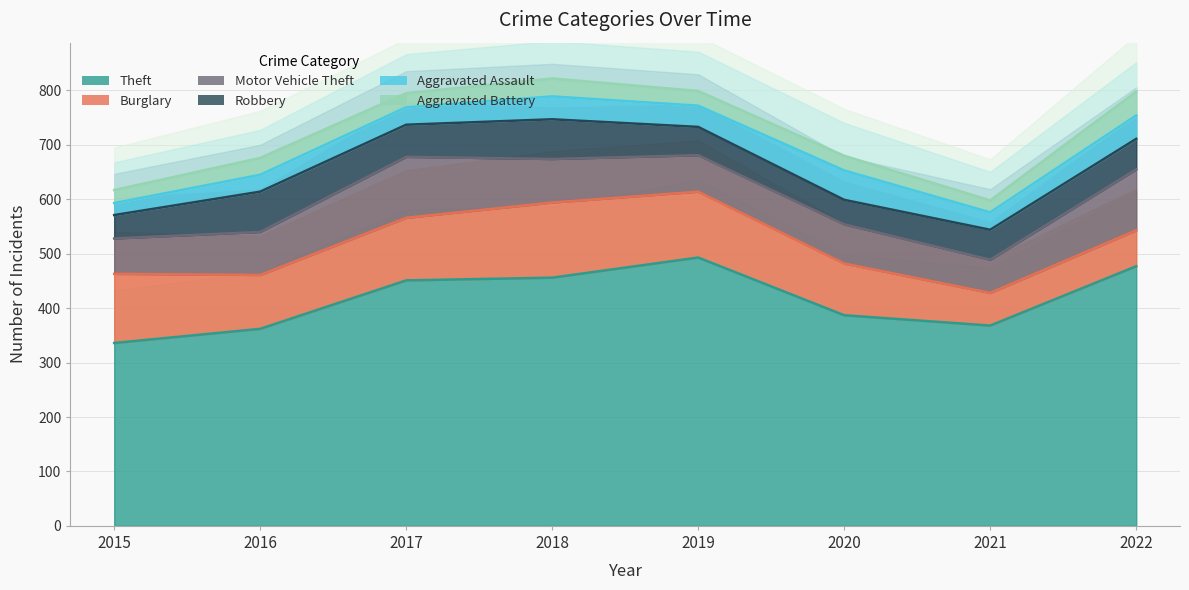

True or false: Aggravated Assault and Robbery cross at least once.

True